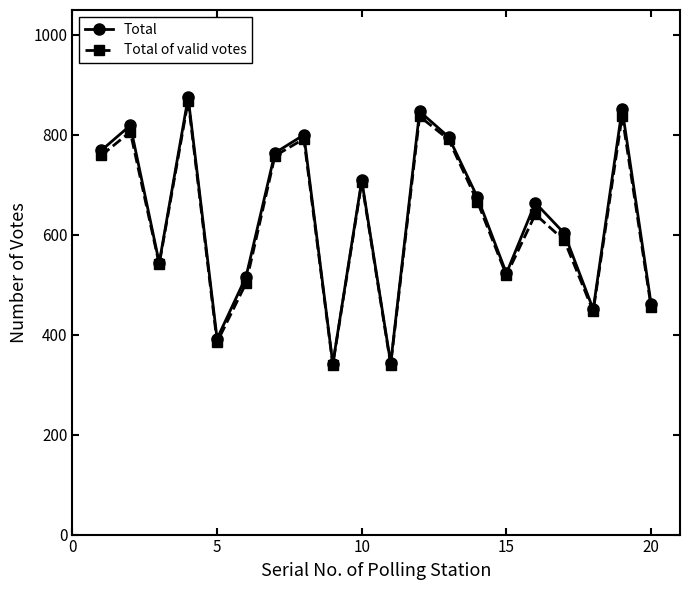

Which series has the widest spread of values?

Total